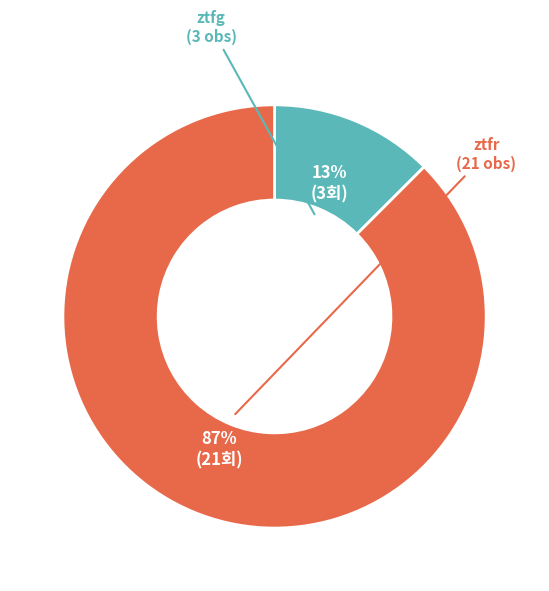

How many slices are in this pie chart?

2